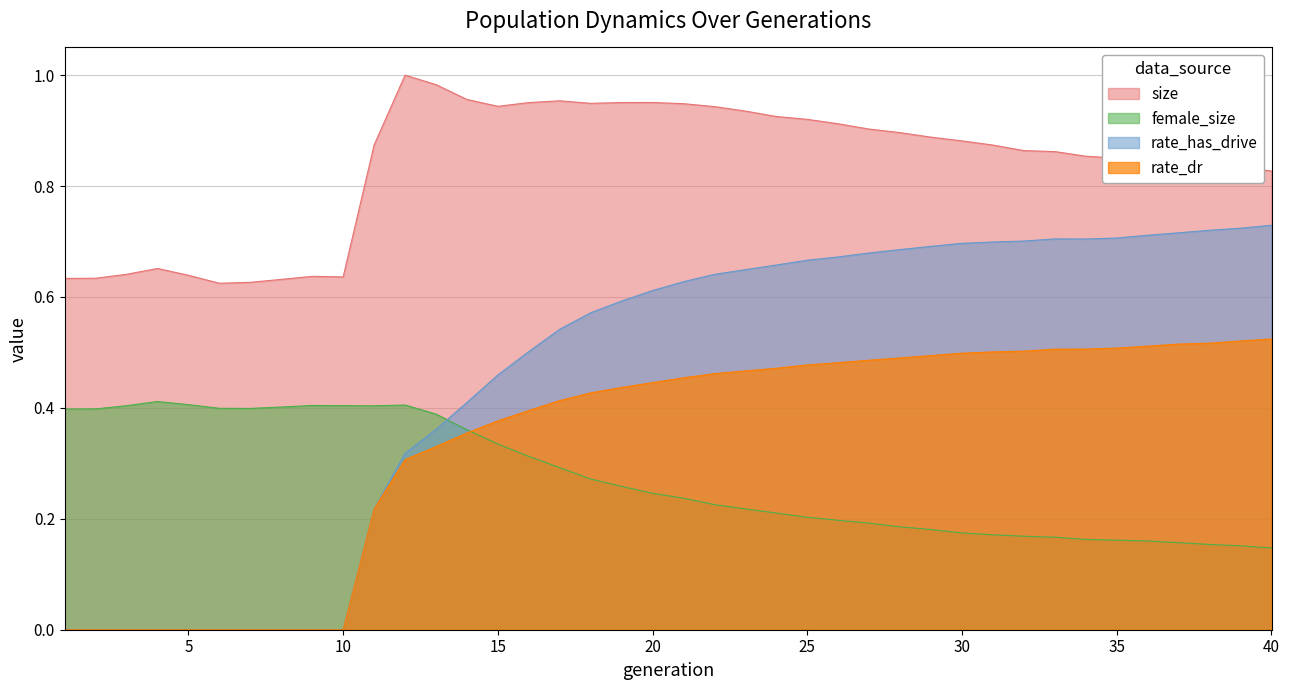

How many lines are shown in the chart?

4